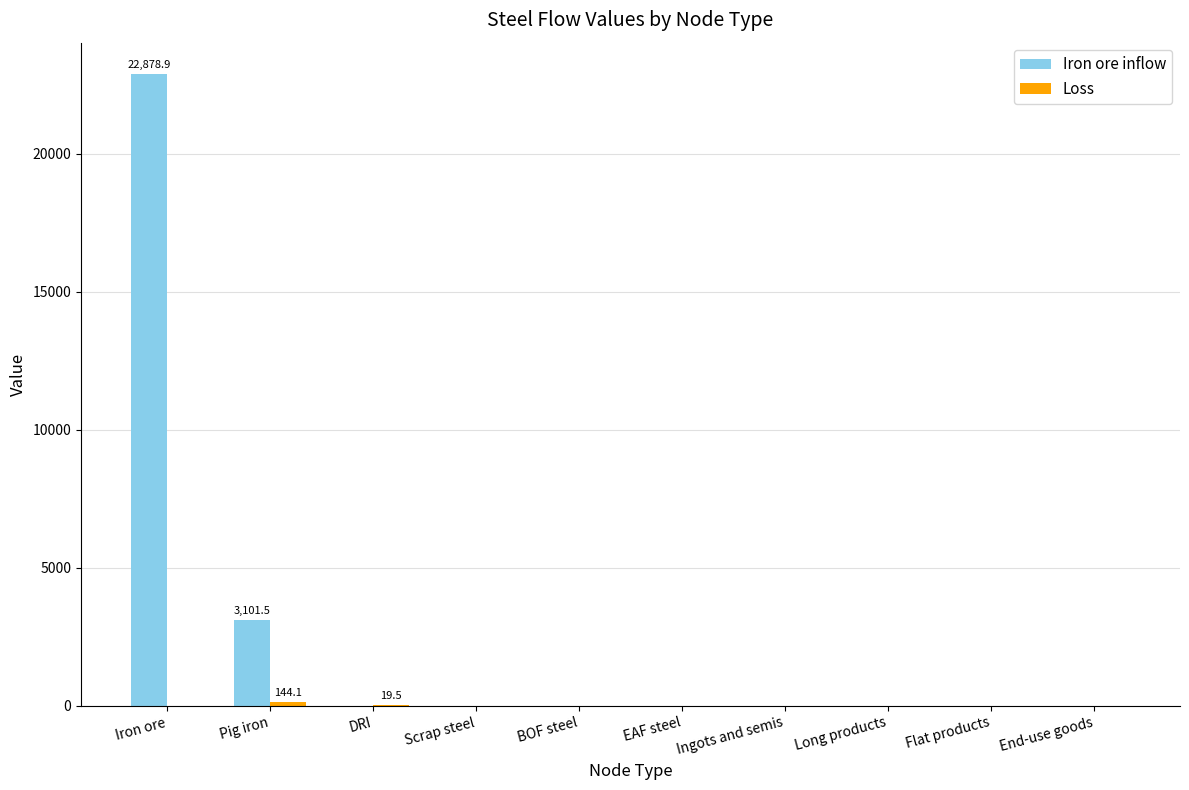

The Iron ore inflow series shows 14875.3 at End-use goods. True or false?

False